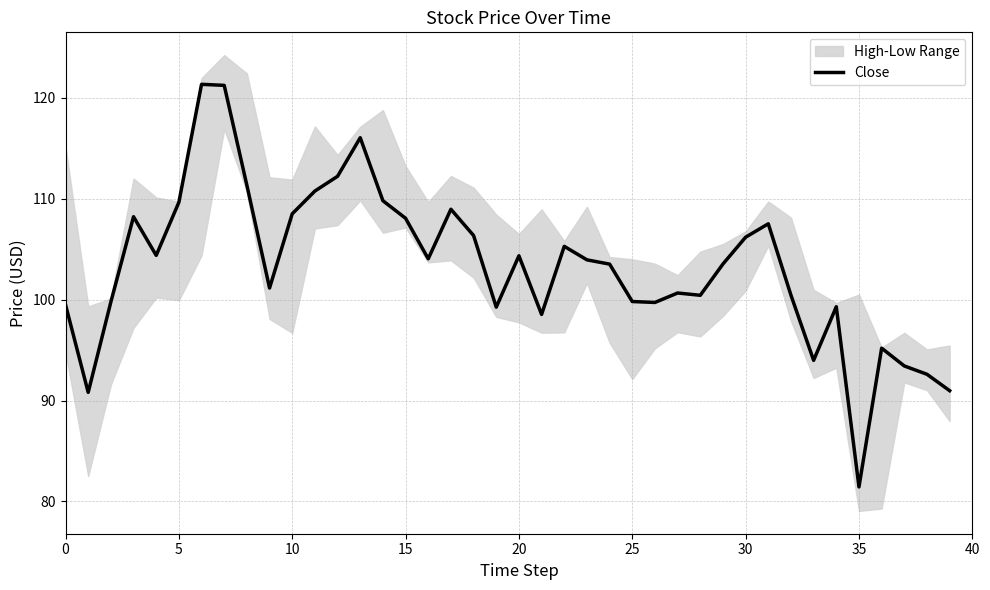

Which has a higher value, 11 or 10?

11